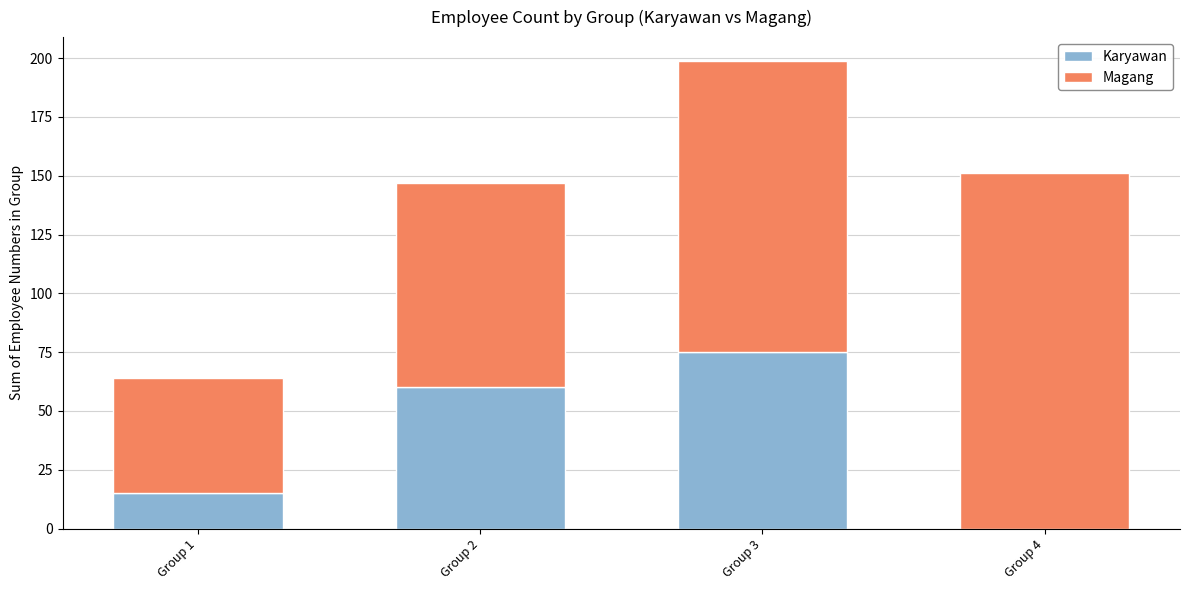

Reading left to right, what are the values for Karyawan?

Group 1=15	Group 2=60	Group 3=75	Group 4=0